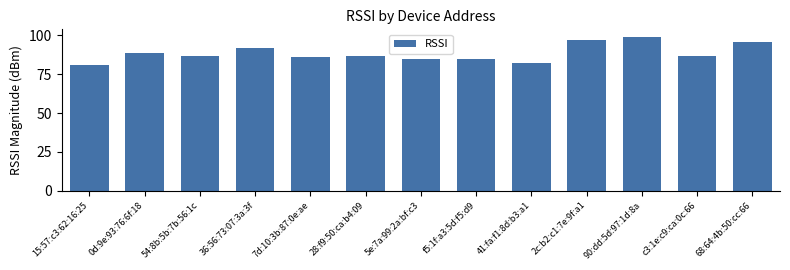

What position from the left is f5:1f:a3:5d:f5:d9?

8